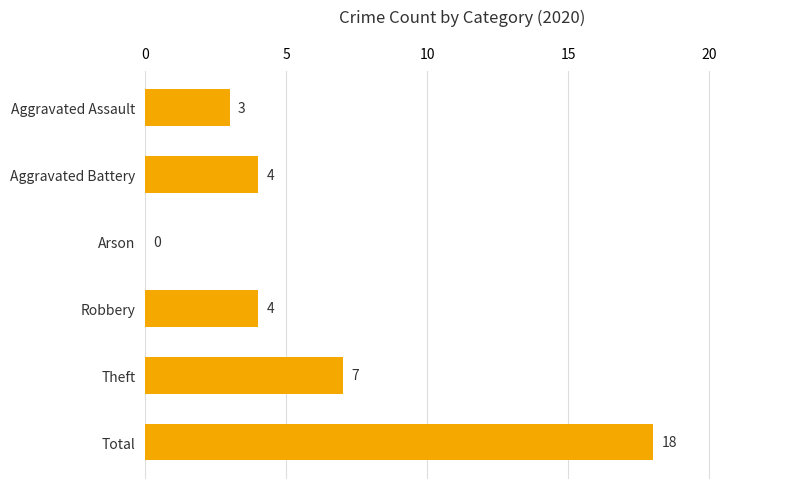

Between Aggravated Assault and Theft, which is larger?

Theft